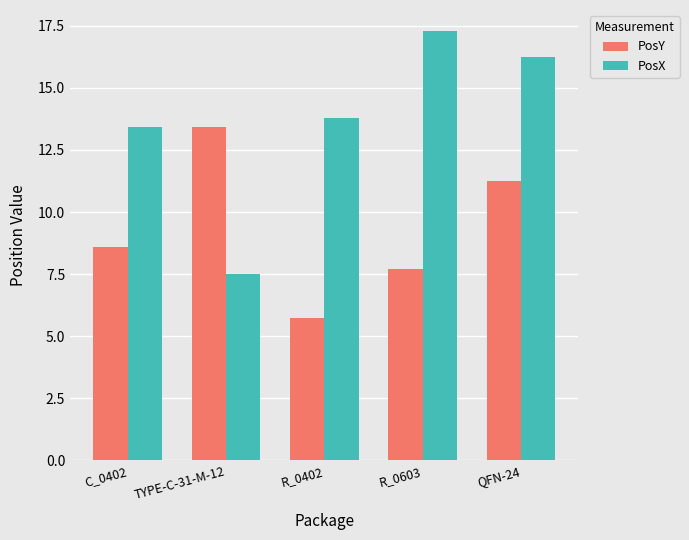

Reading left to right, list all the values displayed in this chart.

PosY: C_0402=8.6	TYPE-C-31-M-12=13.4	R_0402=5.7	R_0603=7.7	QFN-24=11.3
PosX: C_0402=13.4	TYPE-C-31-M-12=7.5	R_0402=13.8	R_0603=17.3	QFN-24=16.3